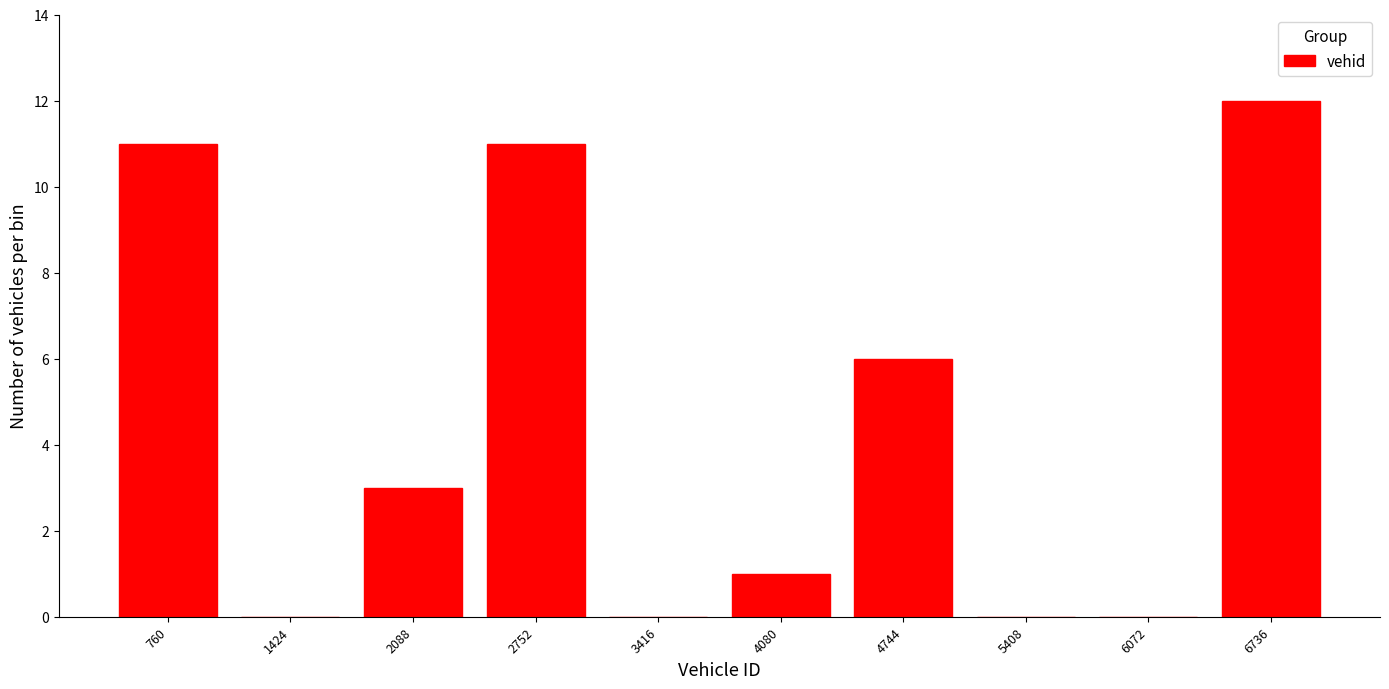

Reading left to right, transcribe all the data shown in this chart.

760=11	1424=0	2088=3	2752=11	3416=0	4080=1	4744=6	5408=0	6072=0	6736=12